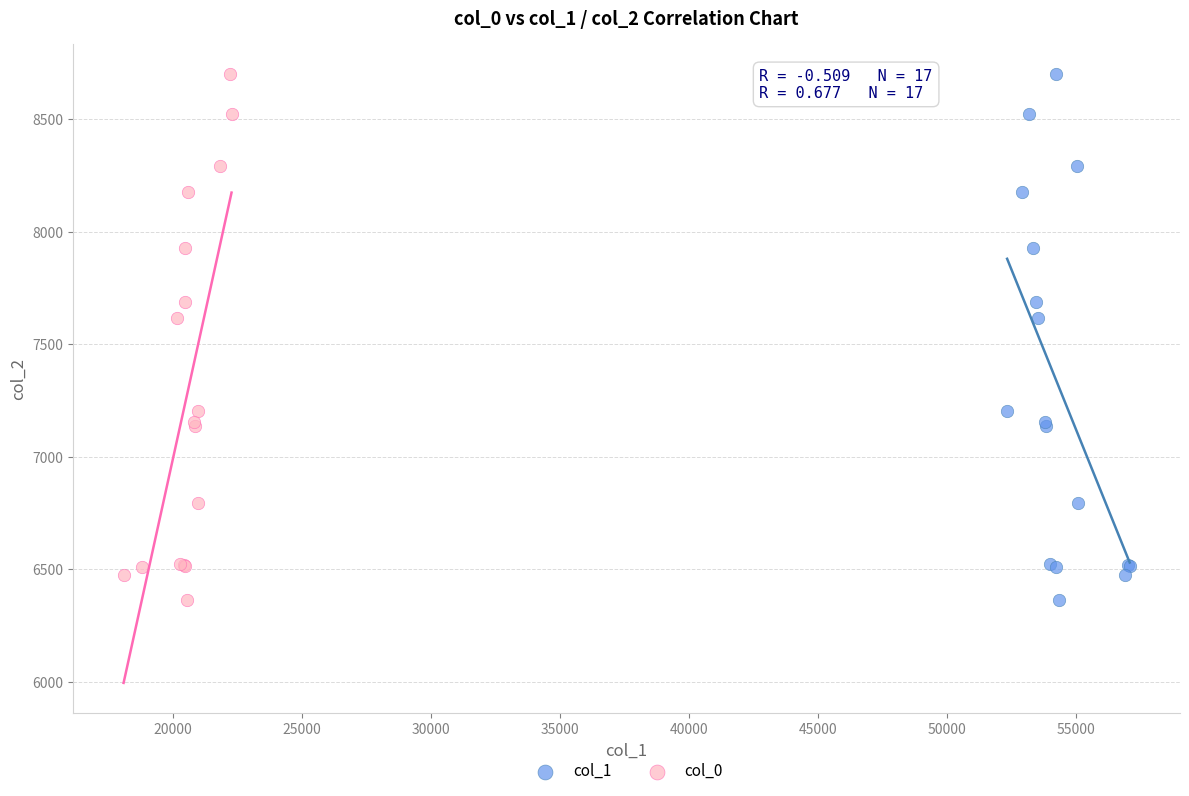

What are all the series names shown in the legend?

col_1, col_0